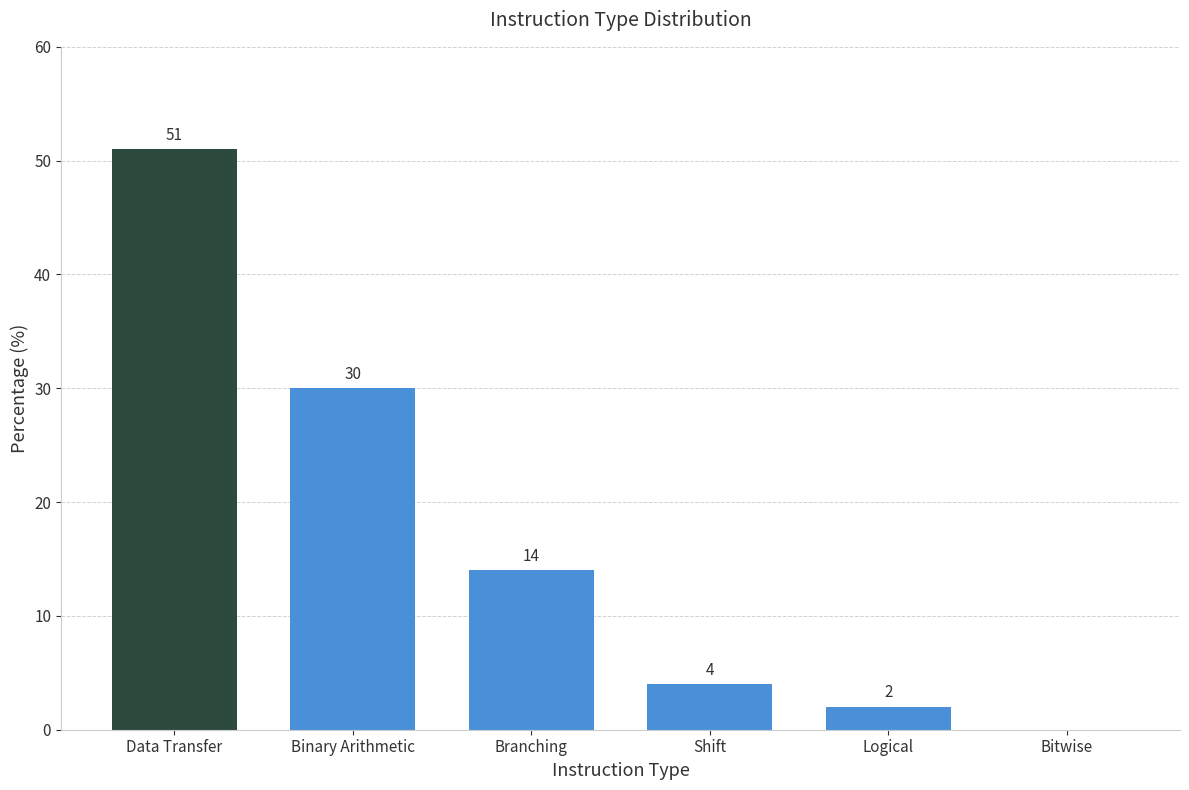

Where is the data nearest to the value 25?

Binary Arithmetic